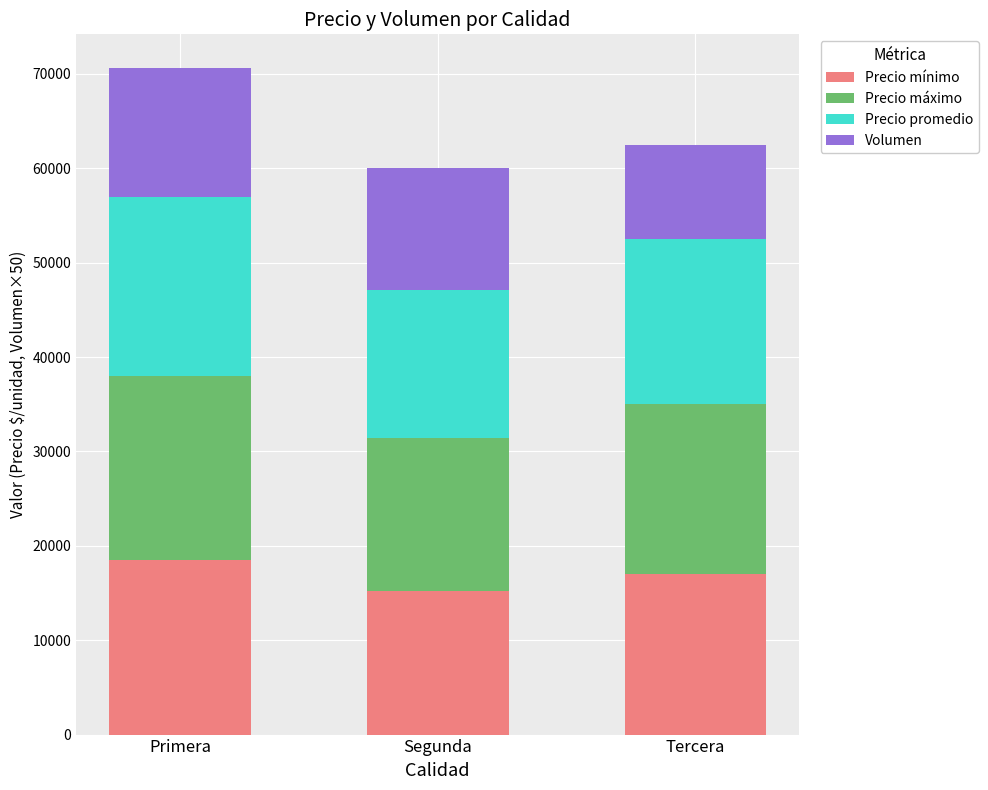

At which category is the sum across all series the highest?

Primera